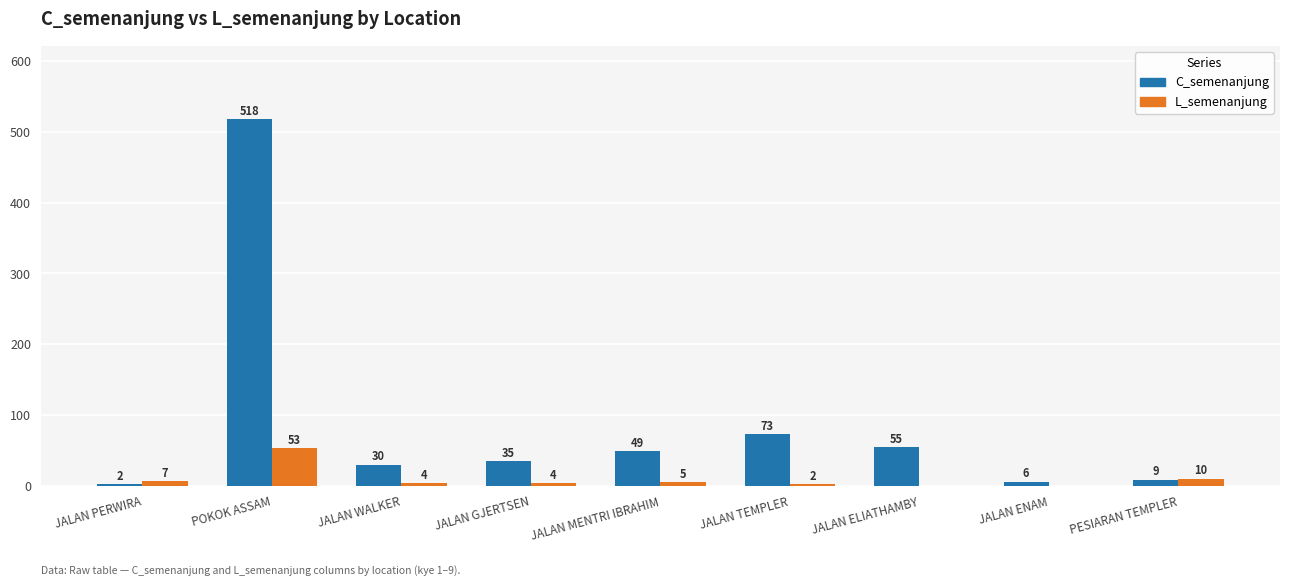

At which label is L_semenanjung closest to 26?

PESIARAN TEMPLER